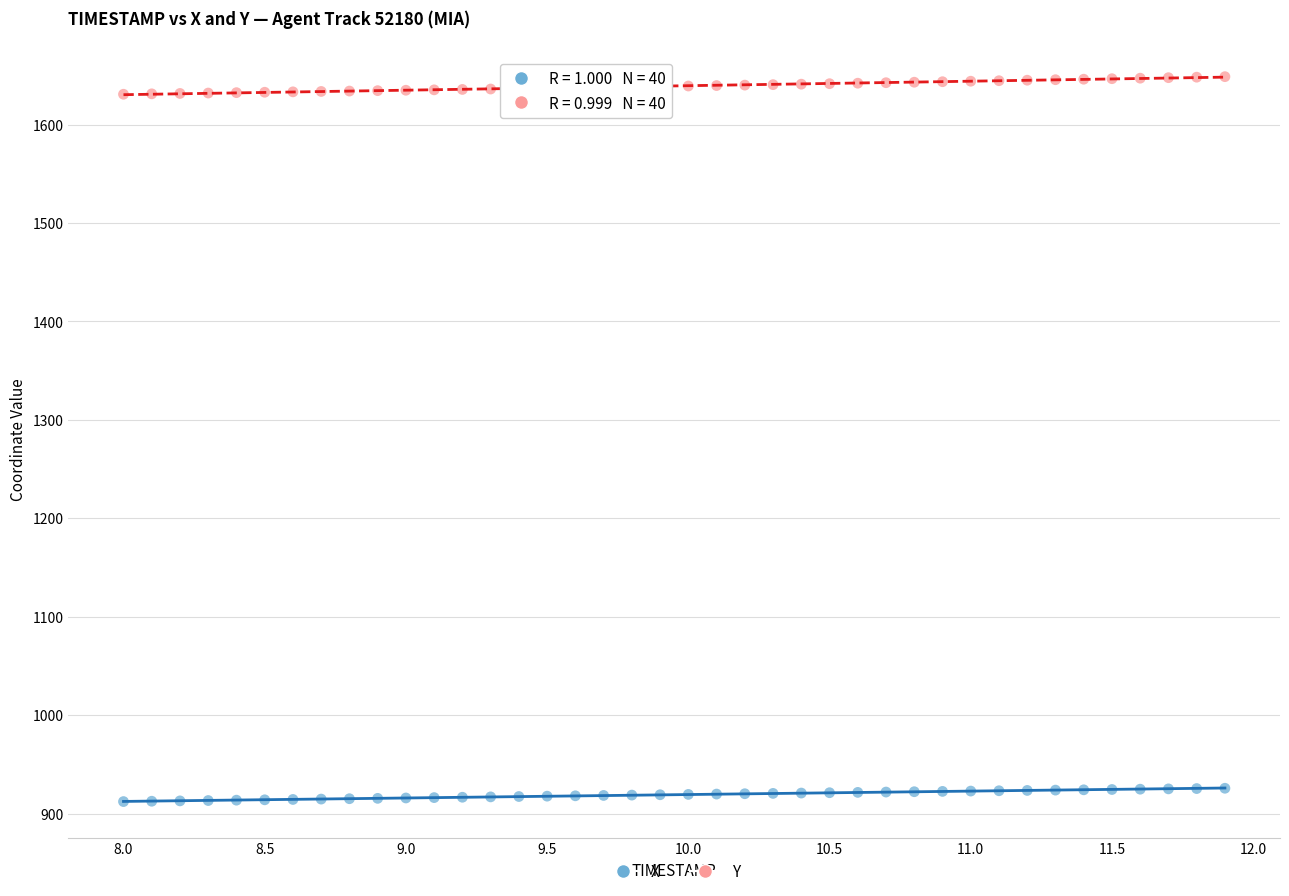

Which series contains the highest Y value?

Y